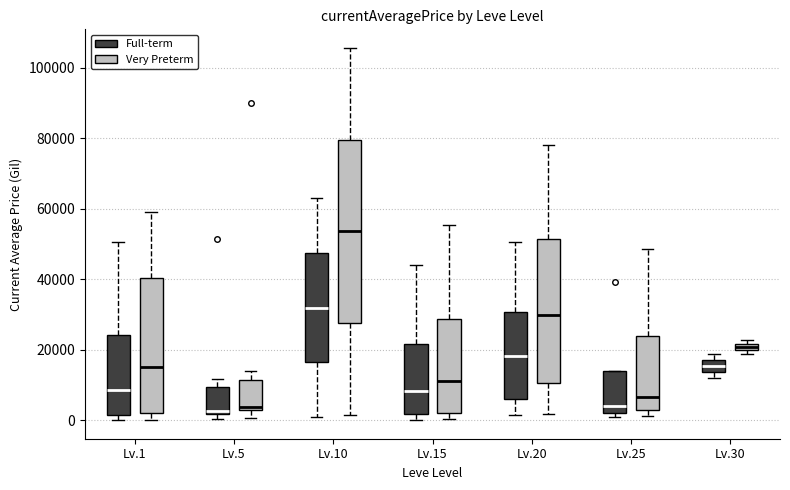

Comparing the boxes themselves (not the whiskers), which one is the tallest?

Lv.10 (Very Preterm)